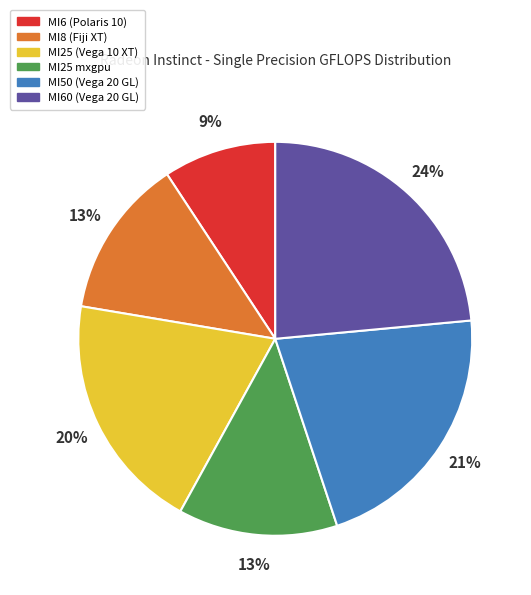

What is the ratio of the value at MI50 (Vega 20 GL) to the value at MI25 mxgpu?

1.6